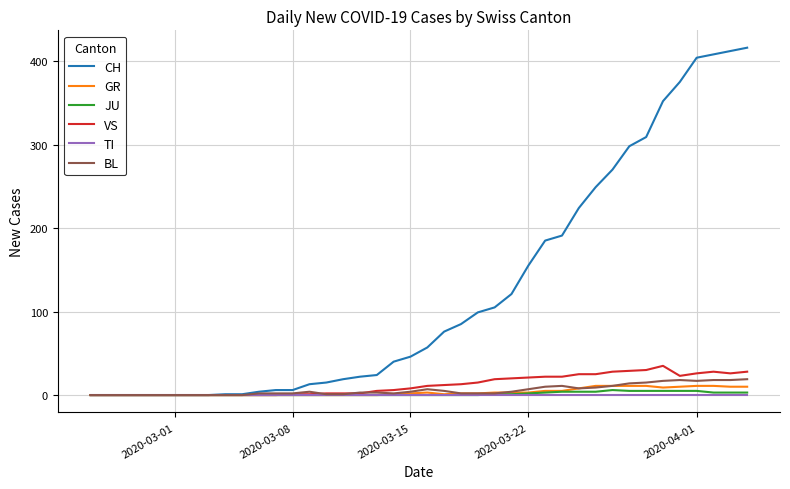

Which series has the largest total across all categories?

CH